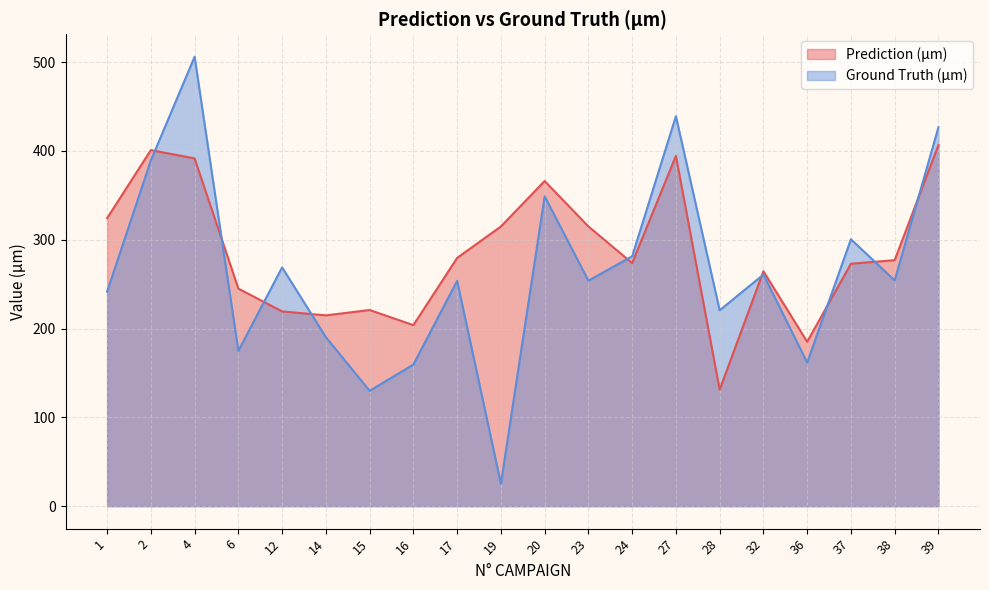

What is the minimum value shown in the chart?

25.2